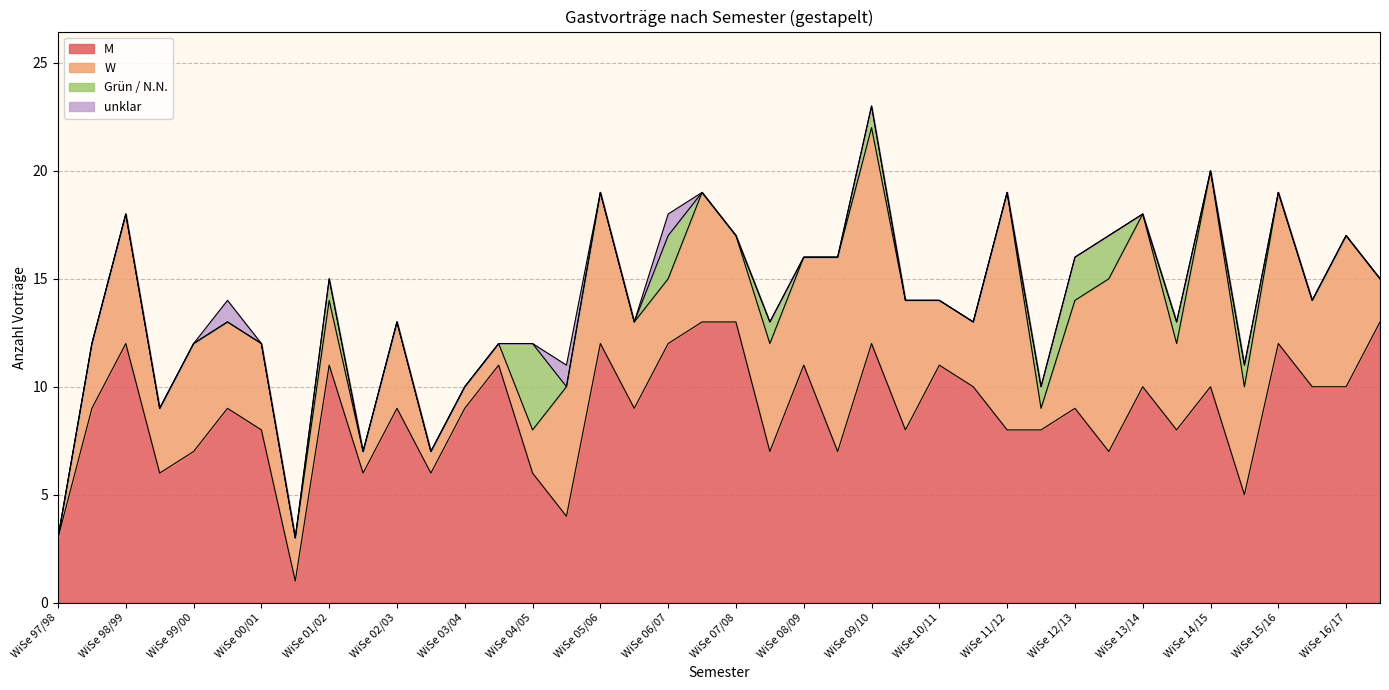

Which series has the largest total across all categories?

M